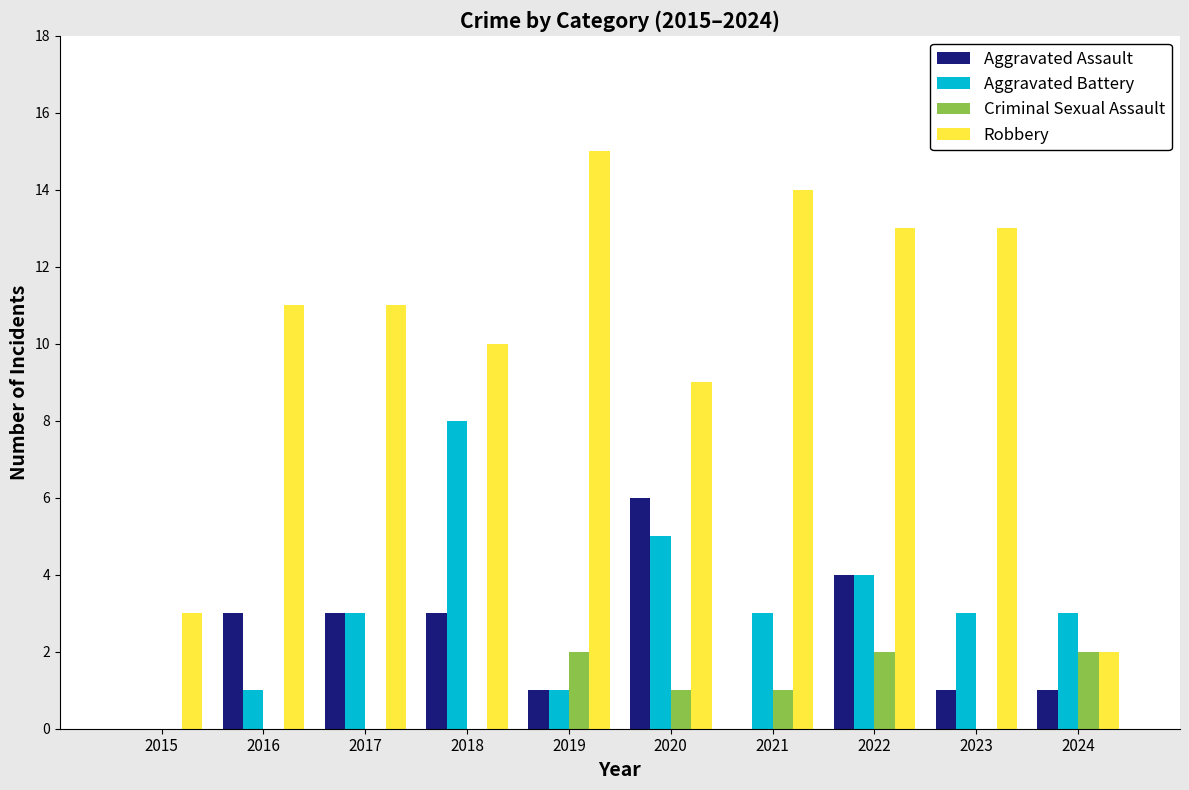

Reading right to left, what are all the values shown in this chart?

Aggravated Assault: 2024=1	2023=1	2022=4	2021=0	2020=6	2019=1	2018=3	2017=3	2016=3	2015=0
Aggravated Battery: 2024=3	2023=3	2022=4	2021=3	2020=5	2019=1	2018=8	2017=3	2016=1	2015=0
Criminal Sexual Assault: 2024=2	2023=0	2022=2	2021=1	2020=1	2019=2	2018=0	2017=0	2016=0	2015=0
Robbery: 2024=2	2023=13	2022=13	2021=14	2020=9	2019=15	2018=10	2017=11	2016=11	2015=3